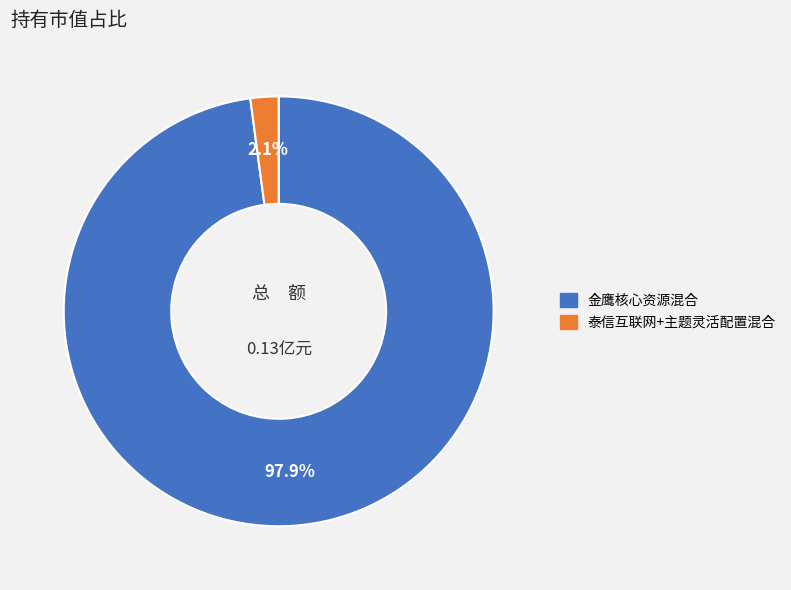

How many slices are in this pie chart?

2